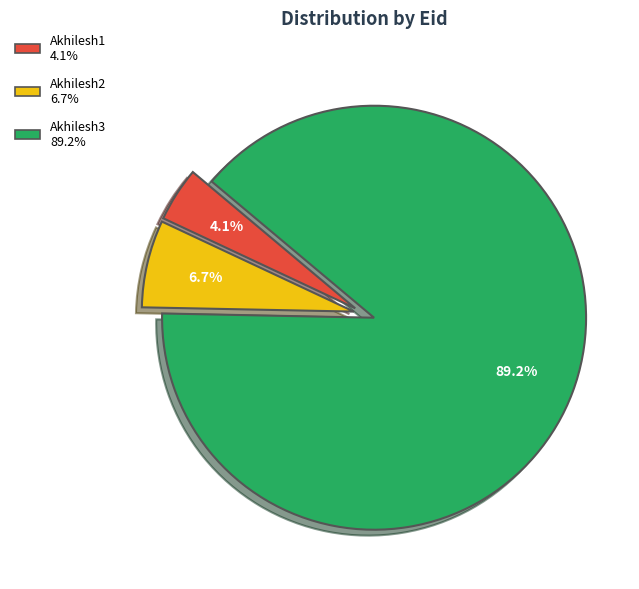

To the nearest percent, what is the average slice percentage?

33%